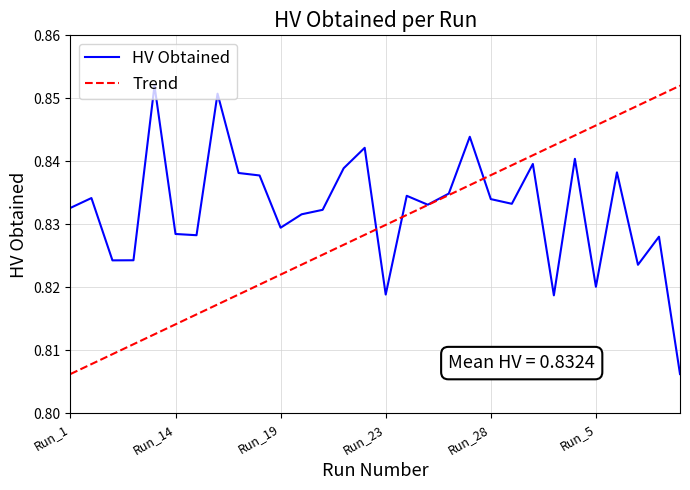

Rank the categories by value from highest to lowest.

Run_13, Run_16, Run_27, Run_22, Run_4, Run_3, Run_21, Run_6, Run_17, Run_18, Run_26, Run_24, Run_10, Run_28, Run_29, Run_25, Run_1, Run_20, Run_2, Run_19, Run_14, Run_15, Run_8, Run_12, Run_11, Run_7, Run_5, Run_23, Run_30, Run_9